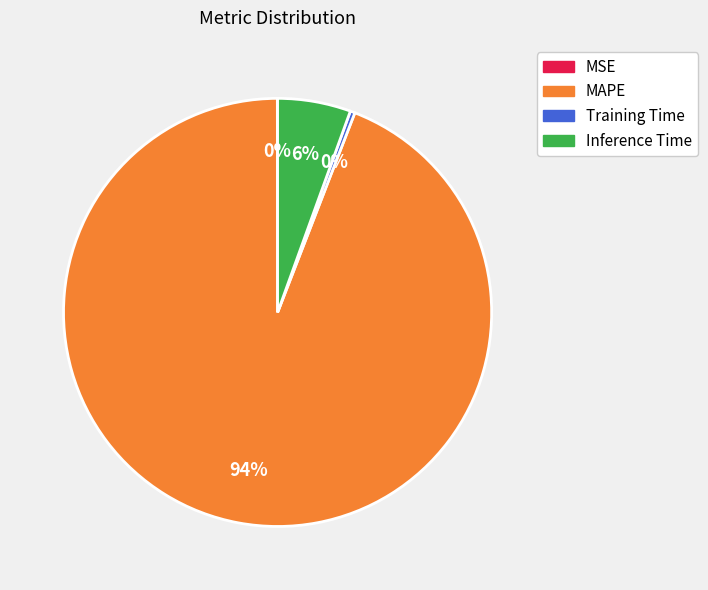

Do Inference Time and Training Time together represent more than half of the pie?

No